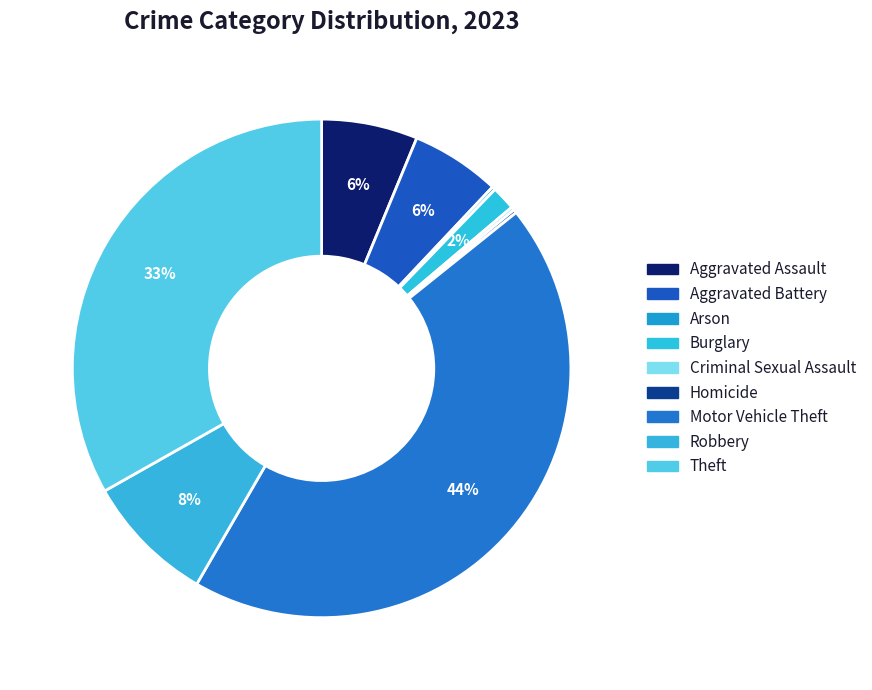

To the nearest percent, what portion does Aggravated Battery represent?

6%